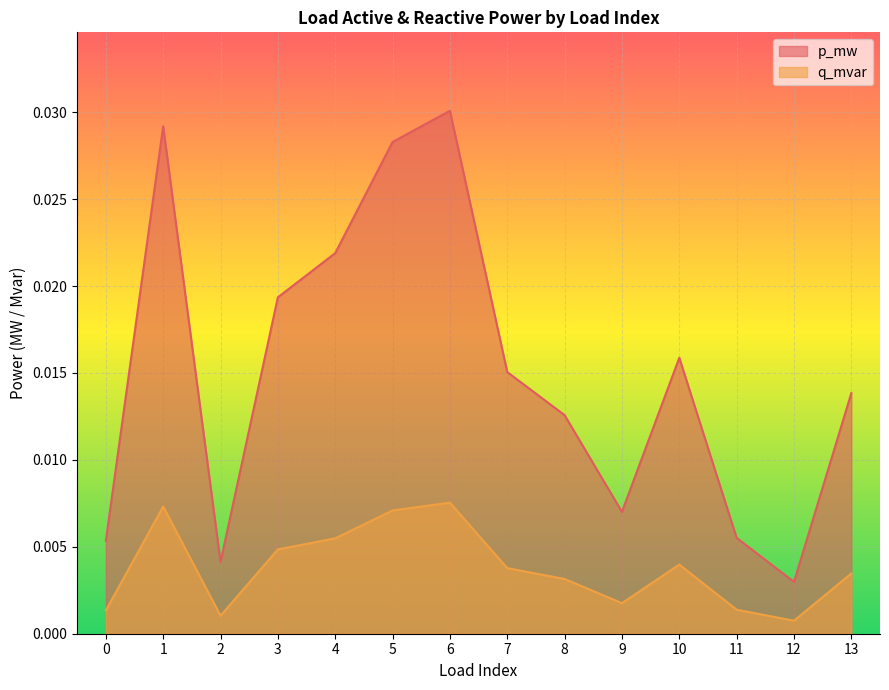

How many interior local peaks does the q_mvar series have?

3